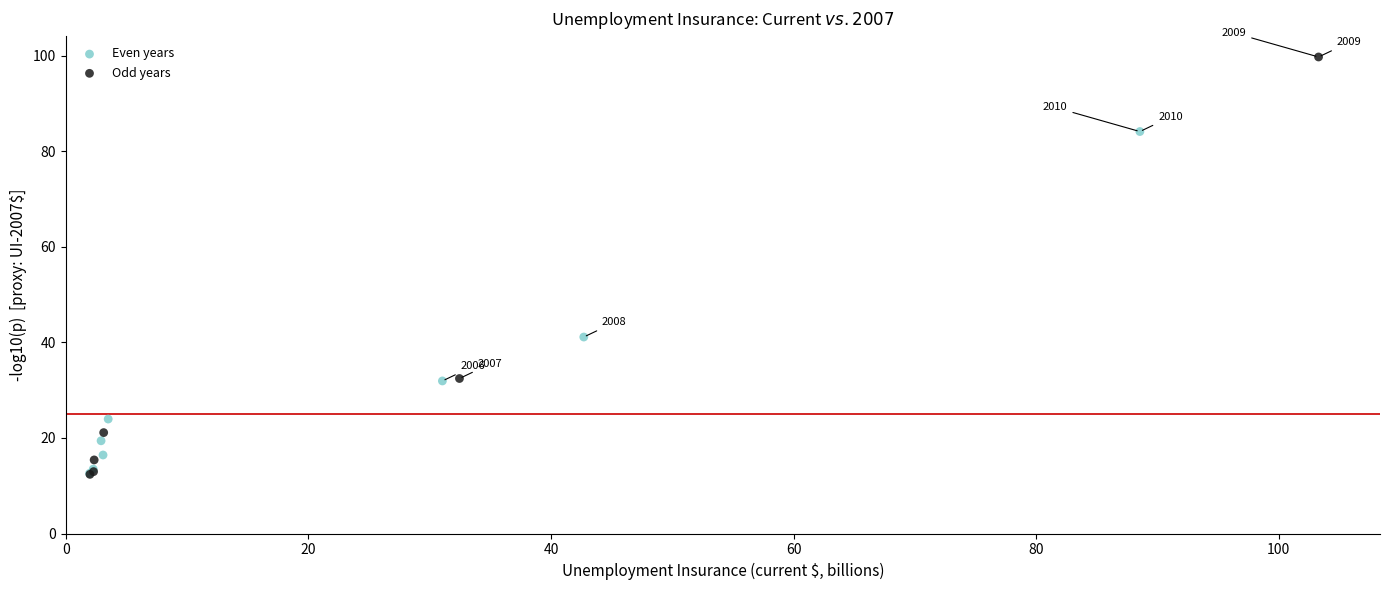

Which series has the widest spread of Y values?

Odd years